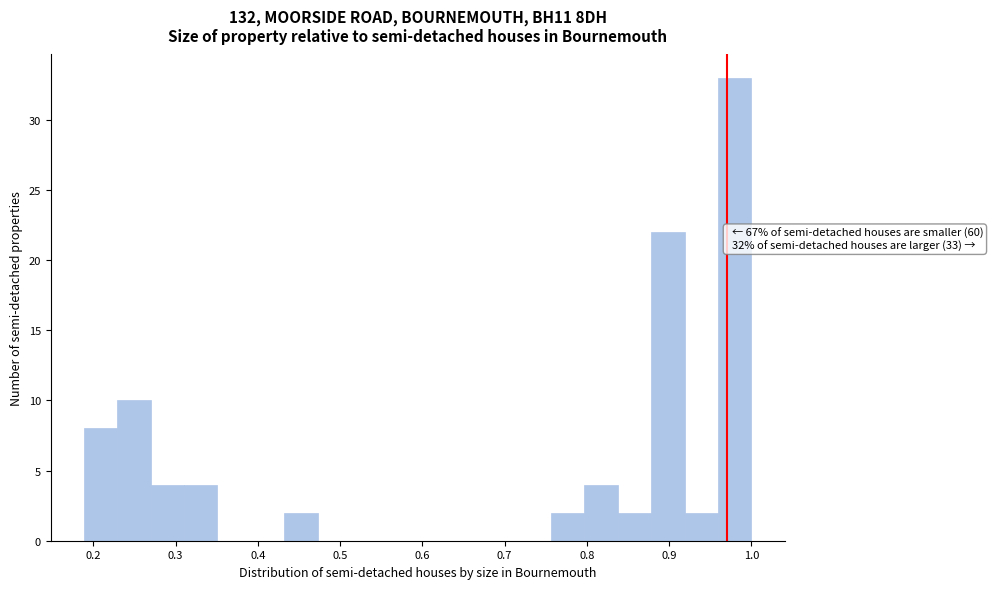

Which range on the x-axis has the tallest bar?

0.96 to 1.00